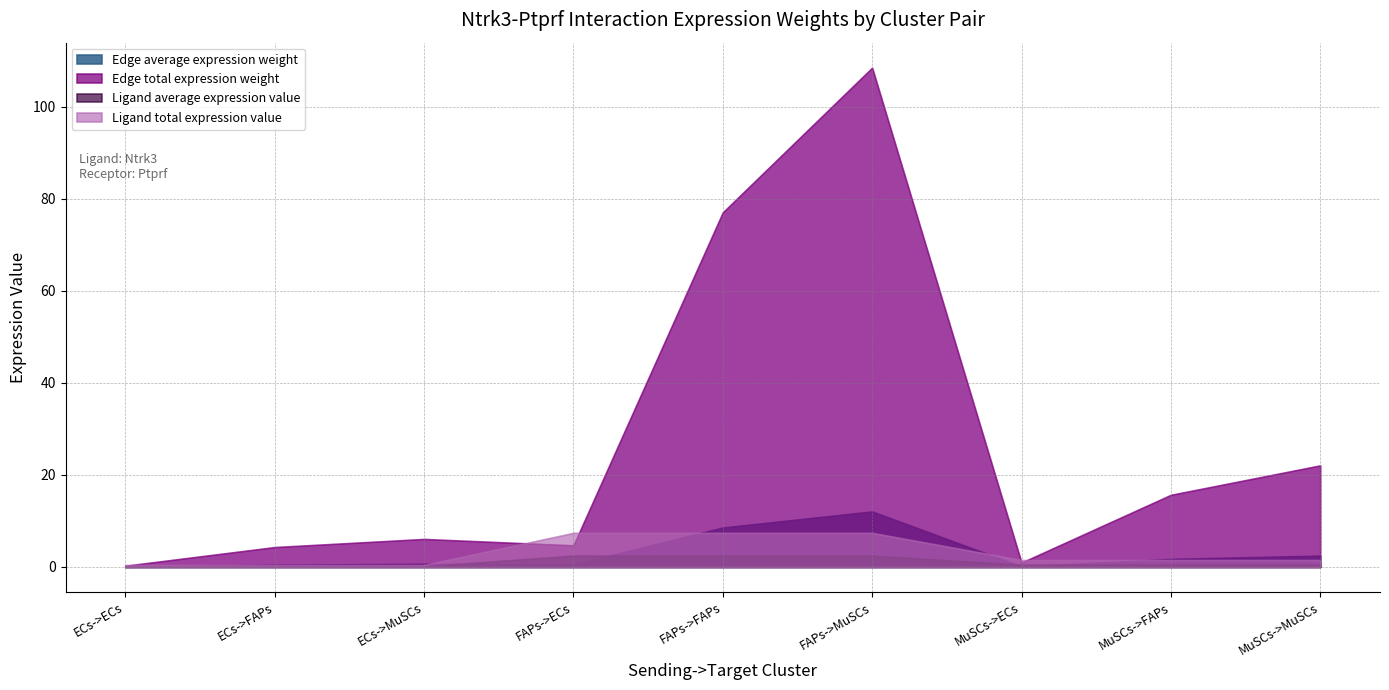

What is the difference between the maximum and minimum values in the Edge average expression weight series?

12.0